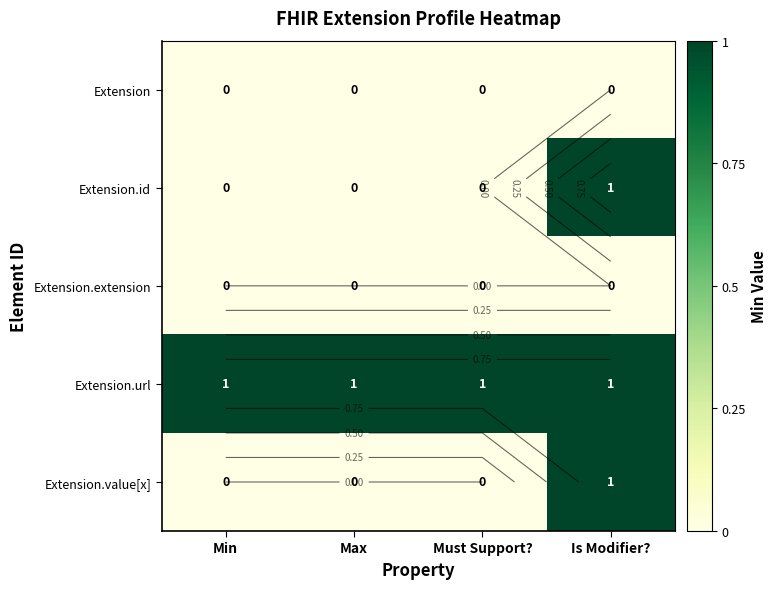

At how many categories does at least one series exceed 0?

4